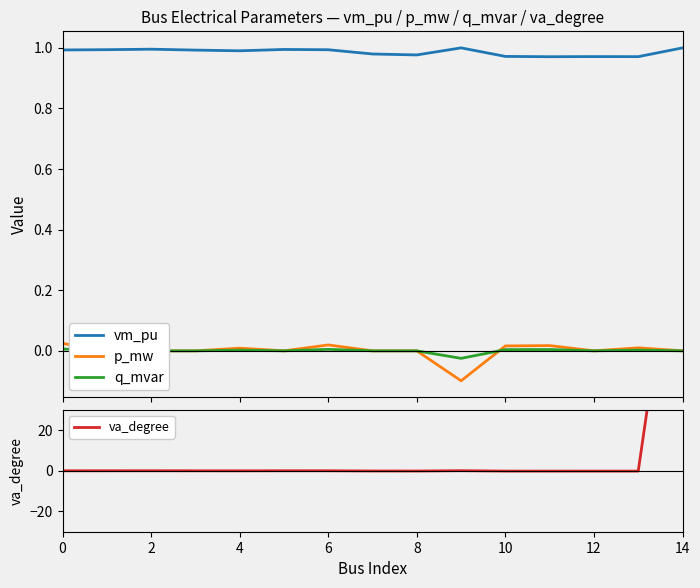

True or false: vm_pu and p_mw cross at least once.

False